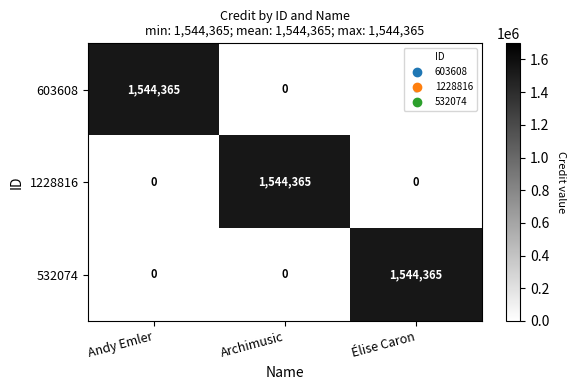

What is the difference between the highest and lowest values at Élise Caron?

1544365